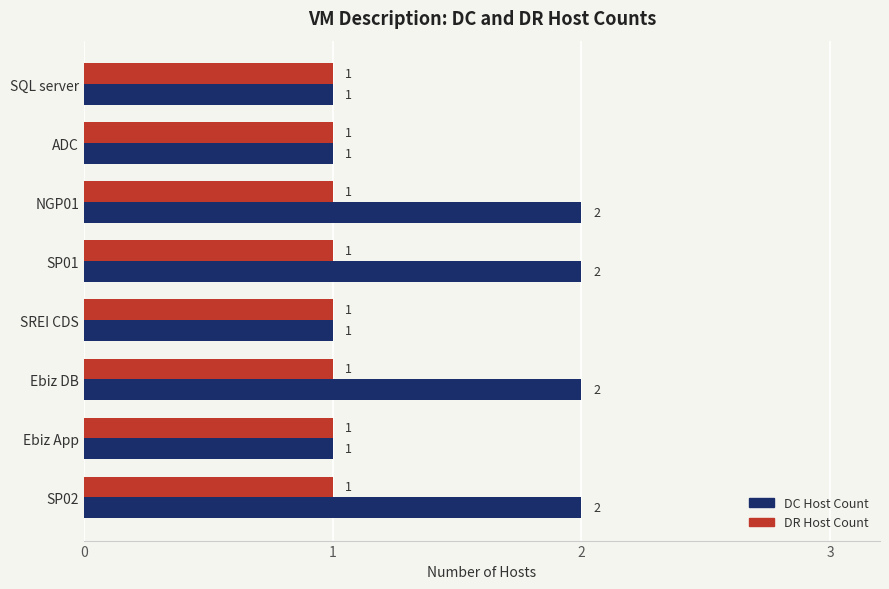

What are all the series names shown in the legend?

DC Host Count, DR Host Count